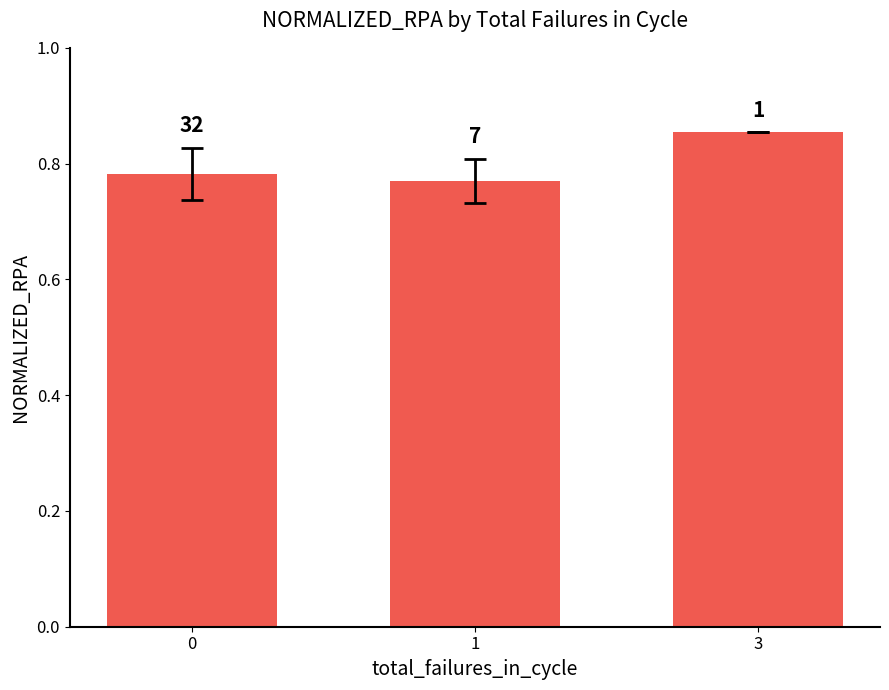

What is the average value?

0.8